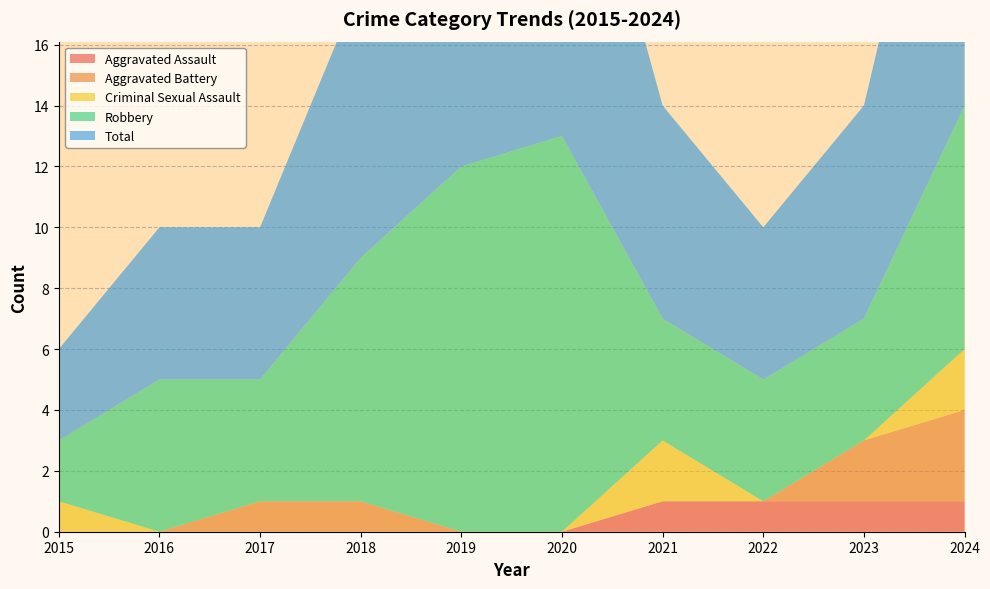

Reading right to left, list all the values displayed in this chart.

Aggravated Assault: 2024=1	2023=1	2022=1	2021=1	2020=0	2019=0	2018=0	2017=0	2016=0	2015=0
Aggravated Battery: 2024=3	2023=2	2022=0	2021=0	2020=0	2019=0	2018=1	2017=1	2016=0	2015=0
Criminal Sexual Assault: 2024=2	2023=0	2022=0	2021=2	2020=0	2019=0	2018=0	2017=0	2016=0	2015=1
Robbery: 2024=8	2023=4	2022=4	2021=4	2020=13	2019=12	2018=8	2017=4	2016=5	2015=2
Total: 2024=14	2023=7	2022=5	2021=7	2020=13	2019=12	2018=9	2017=5	2016=5	2015=3